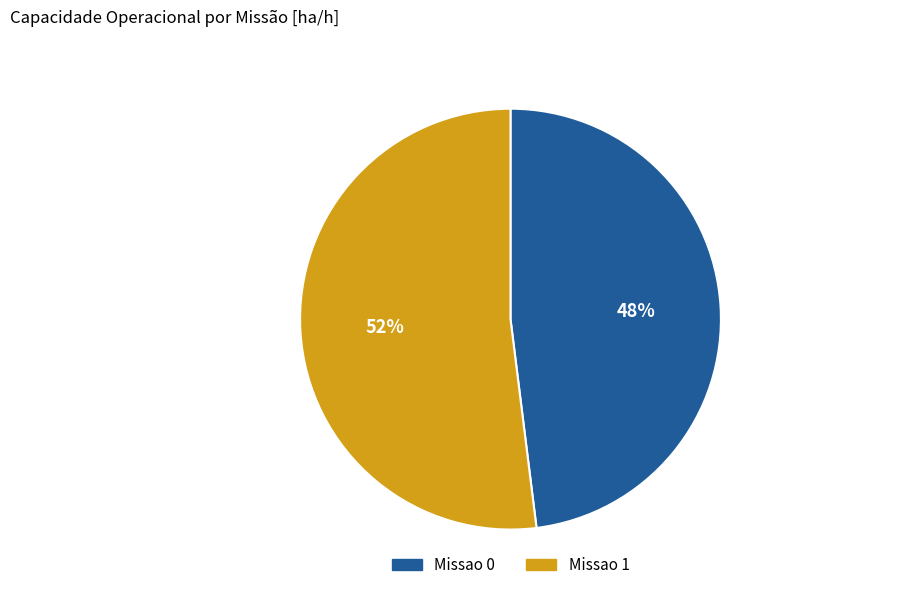

What is the ratio of the value at Missao 0 to the value at Missao 1?

0.9